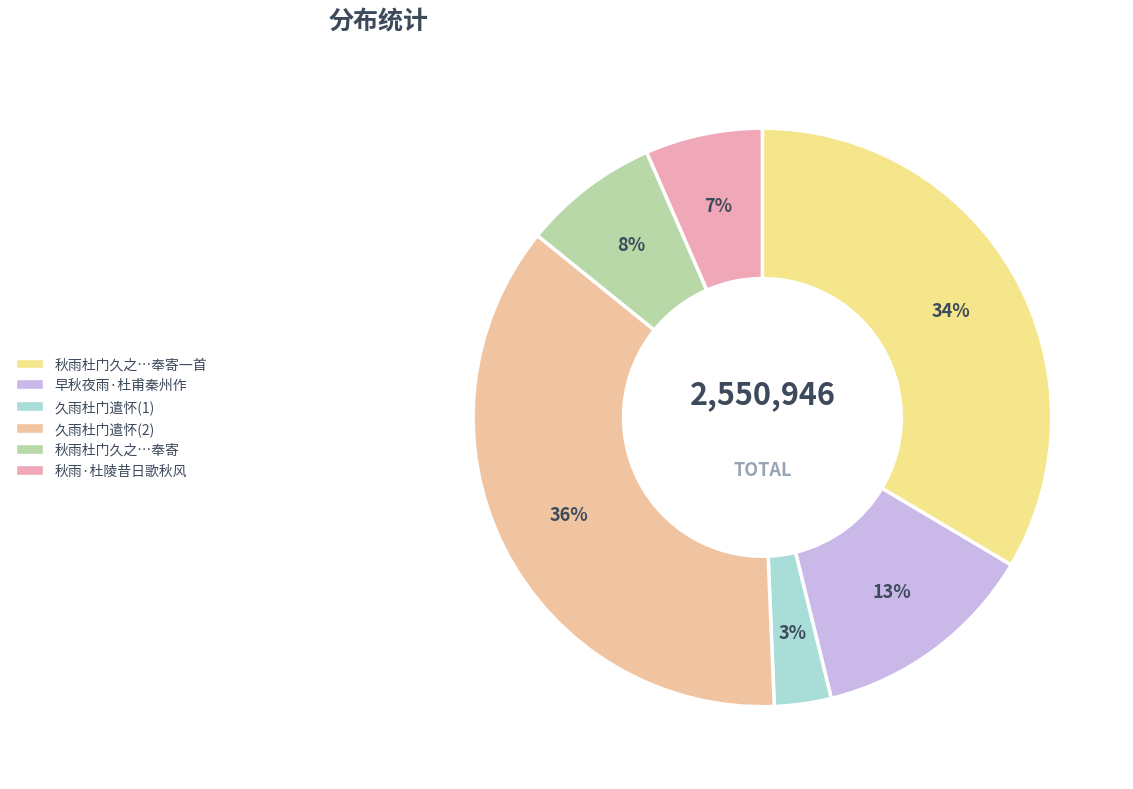

How many slices are in this pie chart?

6